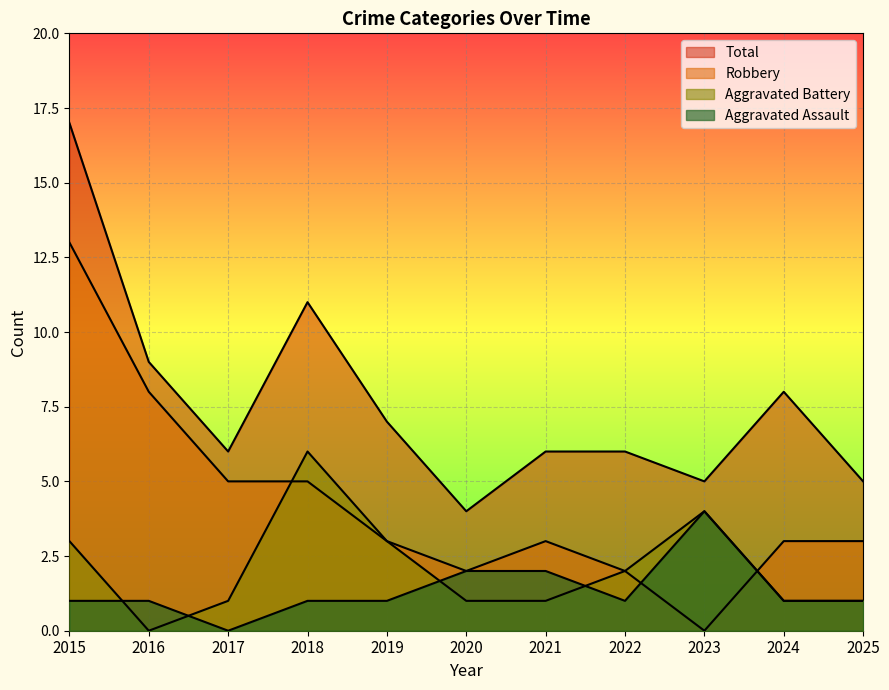

What is the average value of the Aggravated Assault series?

1